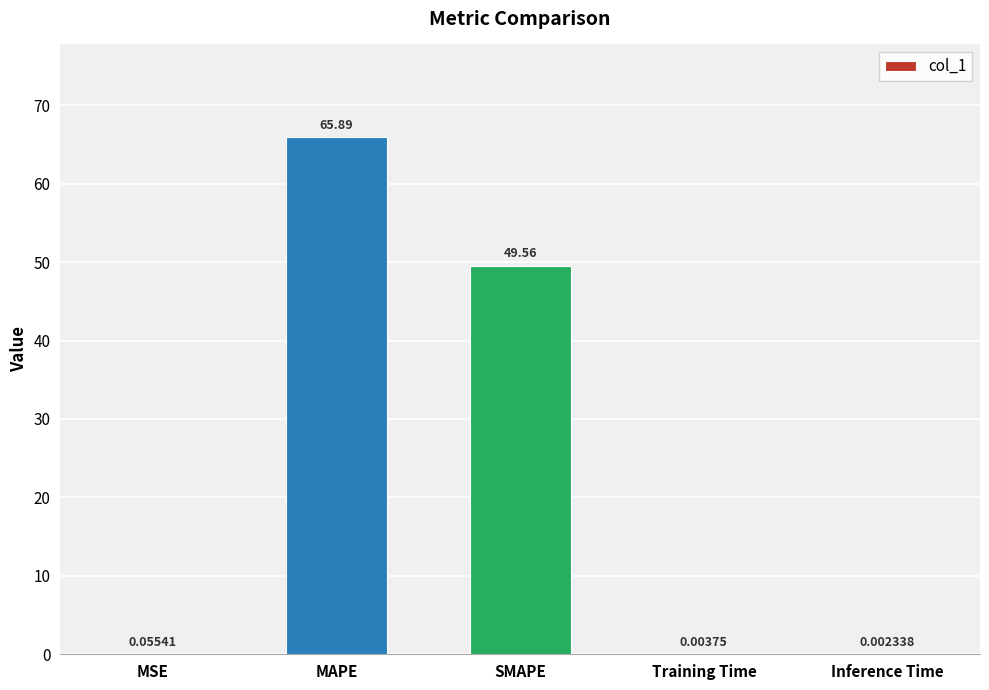

What is the maximum value shown in the chart?

65.9